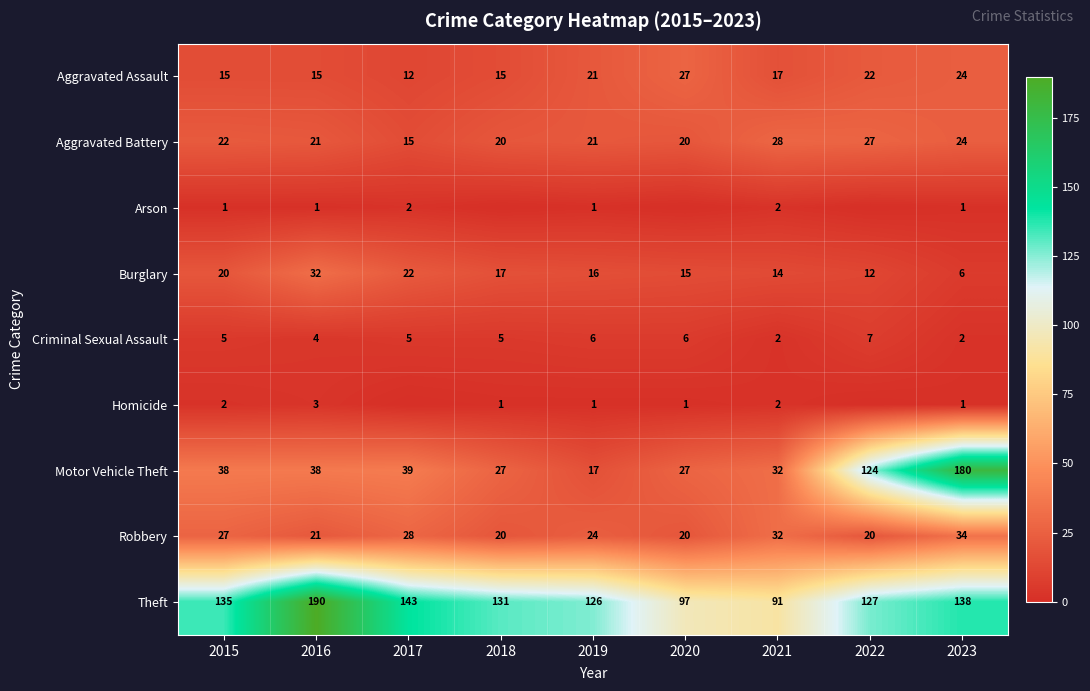

The Criminal Sexual Assault series shows 3 at 2023. True or false?

False